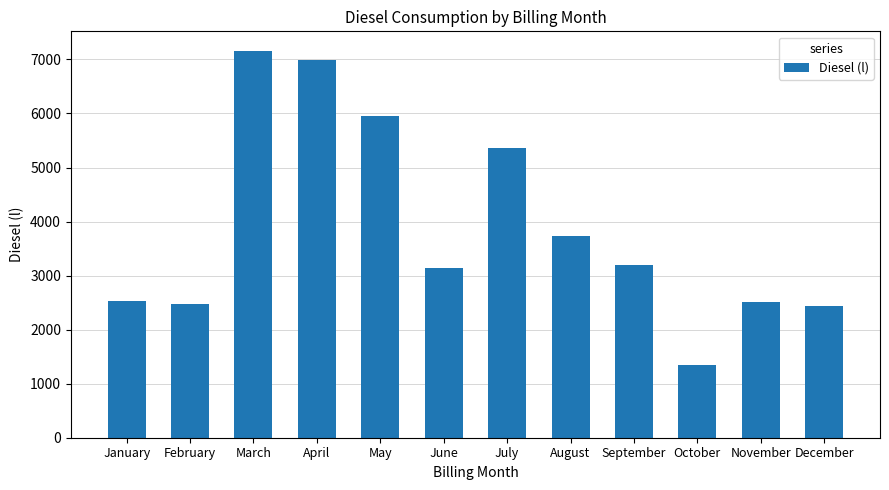

The chart shows a value of 530 at February. True or false?

False